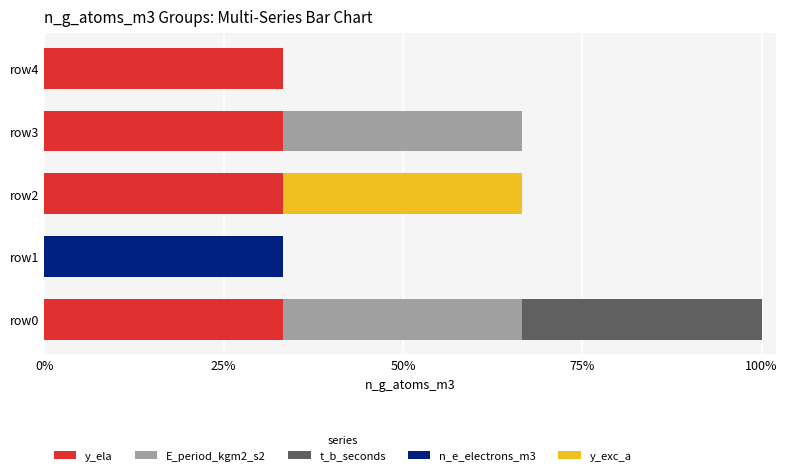

What are all the series names shown in the legend?

y_ela, E_period_kgm2_s2, t_b_seconds, n_e_electrons_m3, y_exc_a